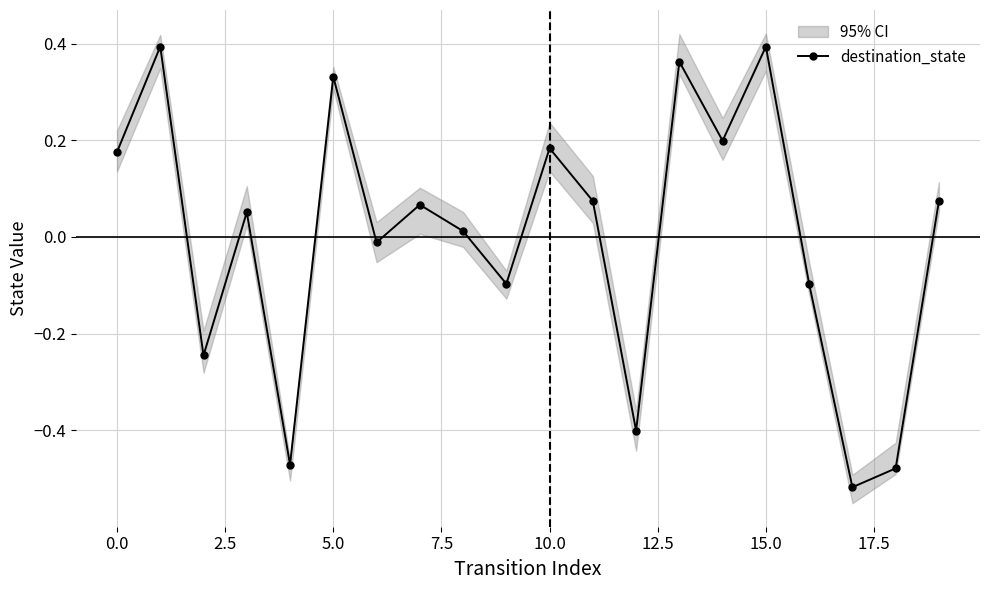

The value of destination_state at 15.0 is 0.2. True or false?

False